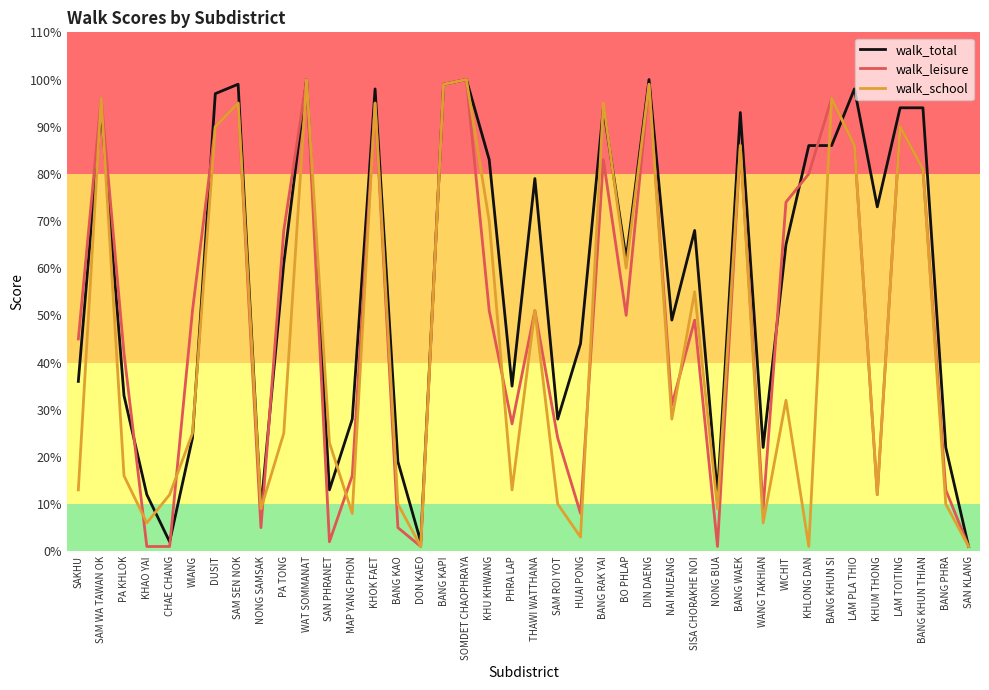

Between SISA CHORAKHE NOI and BANG KHUN SI, which series saw the biggest shift?

walk_leisure